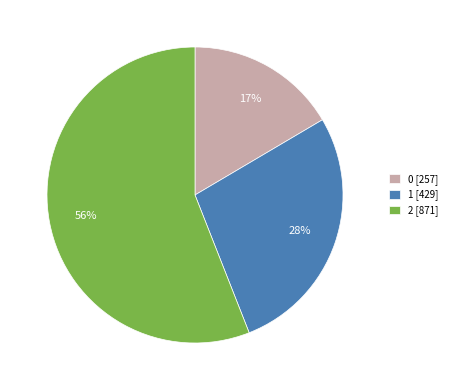

Approximately how many times larger is the value at 0 compared to 2?

0.3